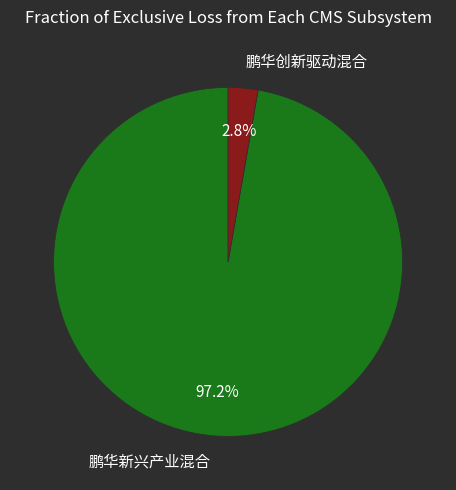

Rank the categories by value from lowest to highest.

鹏华创新驱动混合, 鹏华新兴产业混合